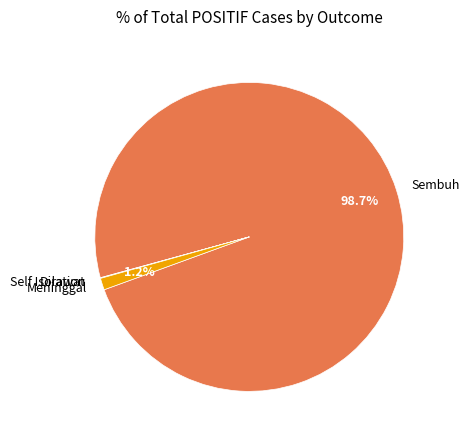

What percentage is NOT represented by Sembuh?

1.3%